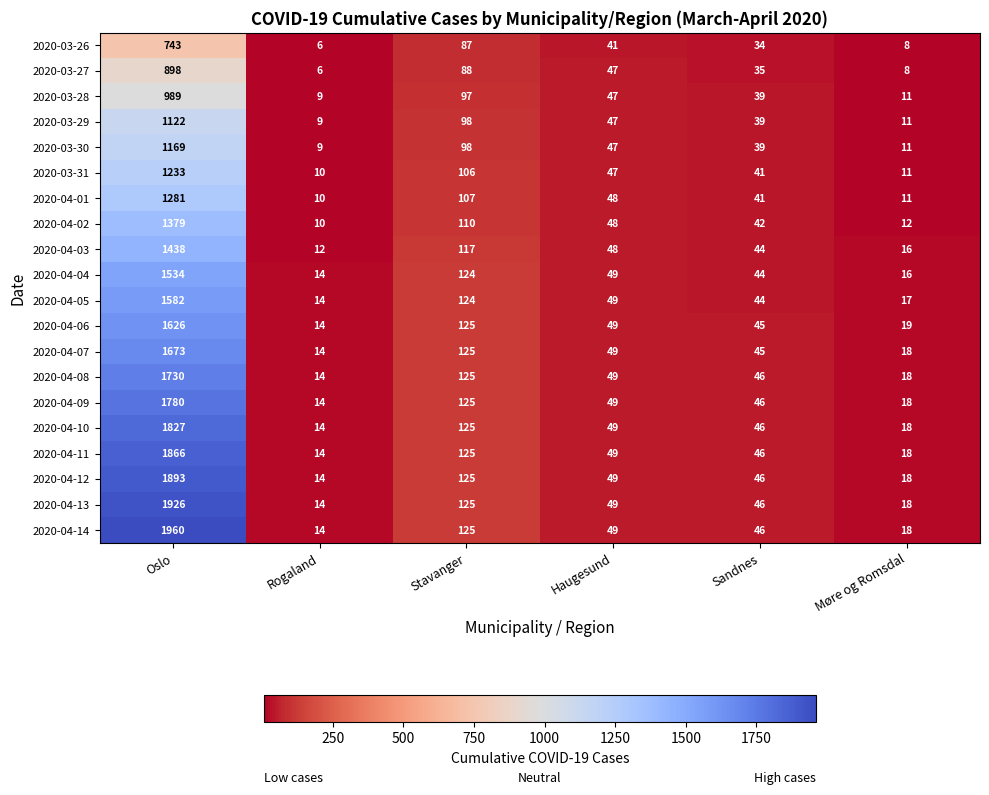

Which series has the largest total across all categories?

2020-04-14